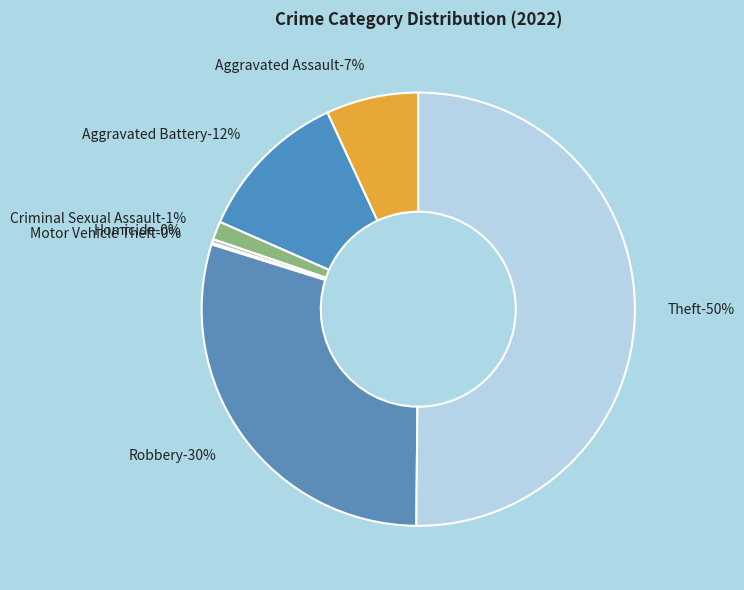

Does Theft account for over 50% of the chart?

Yes